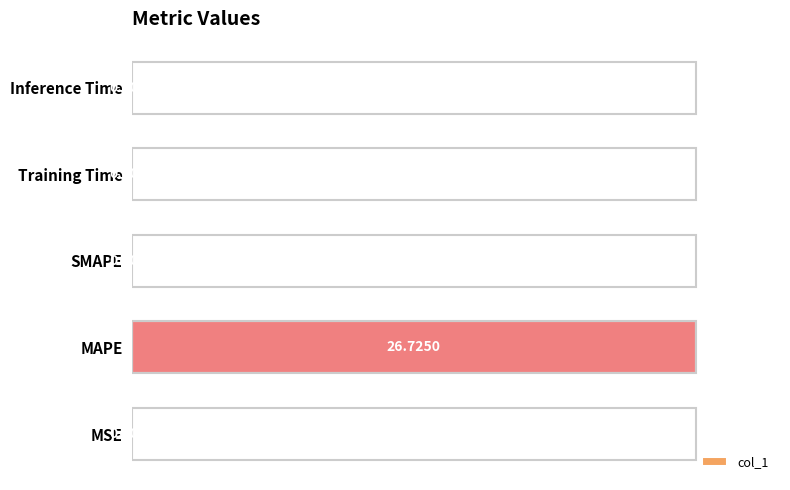

Count the number of values greater than 0.

4